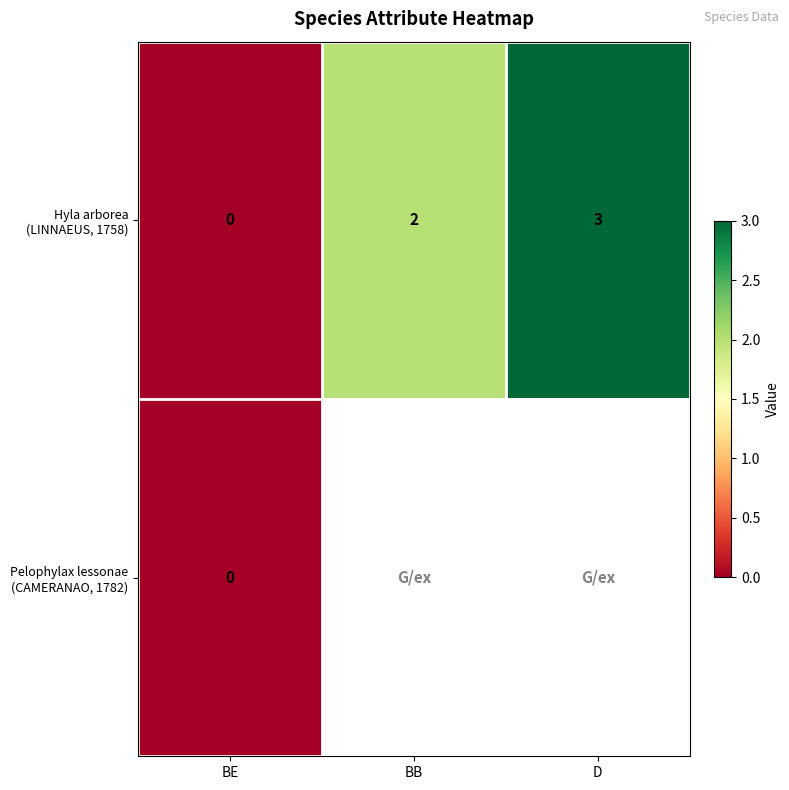

How many distinct data groups are displayed?

2